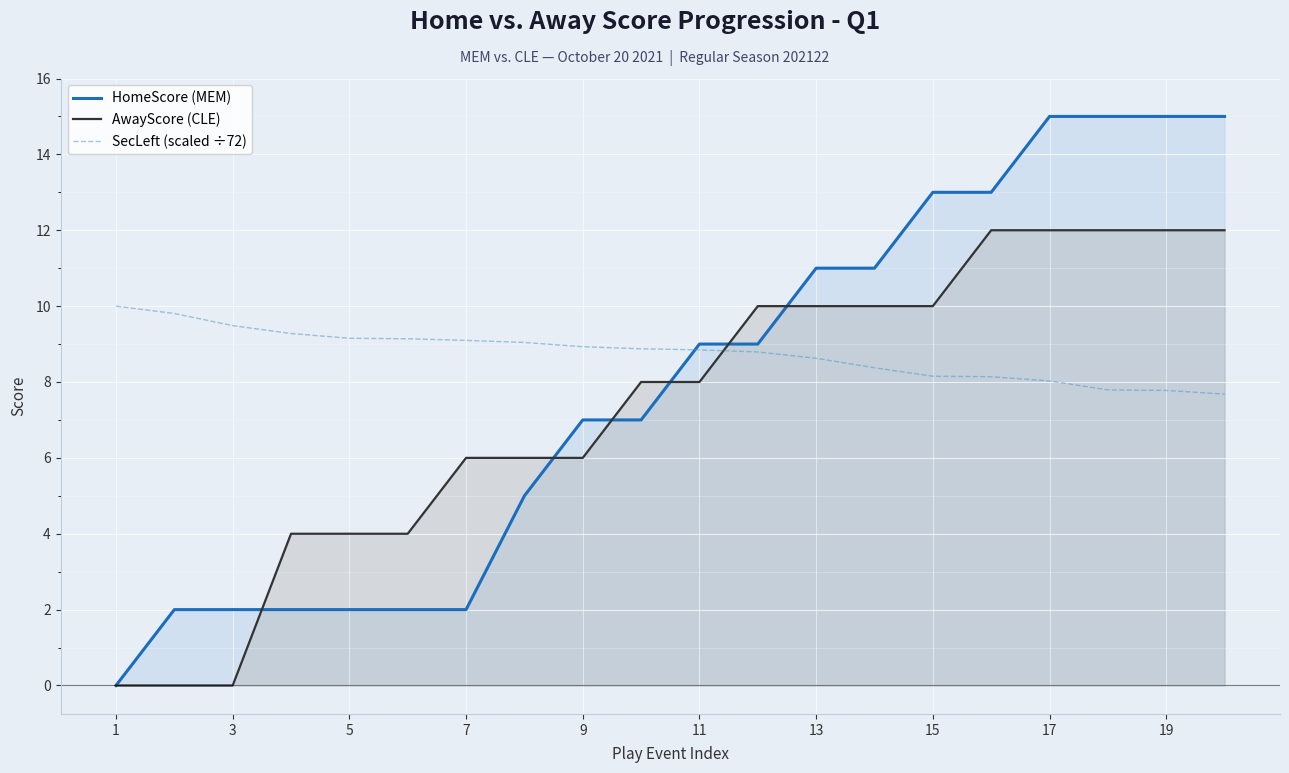

Which series has the largest total across all categories?

SecLeft (scaled ÷72)